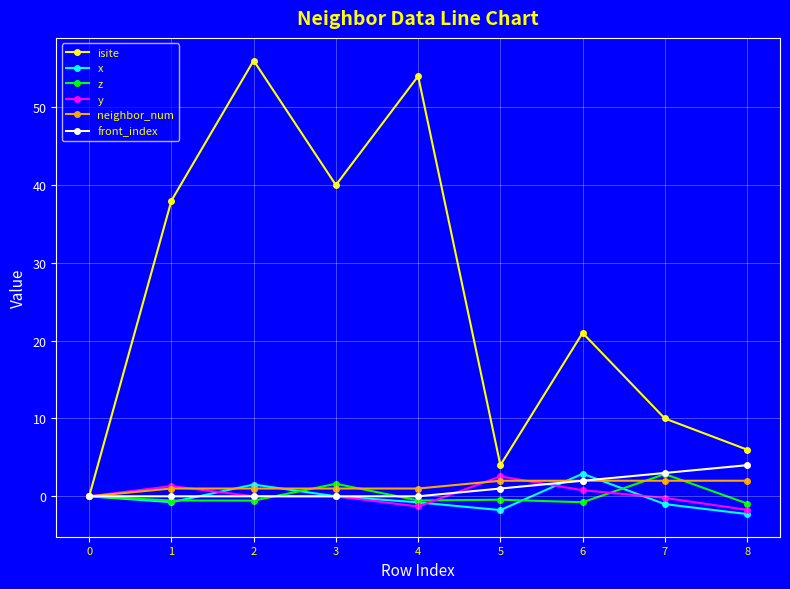

At how many categories does at least one series exceed 26?

4